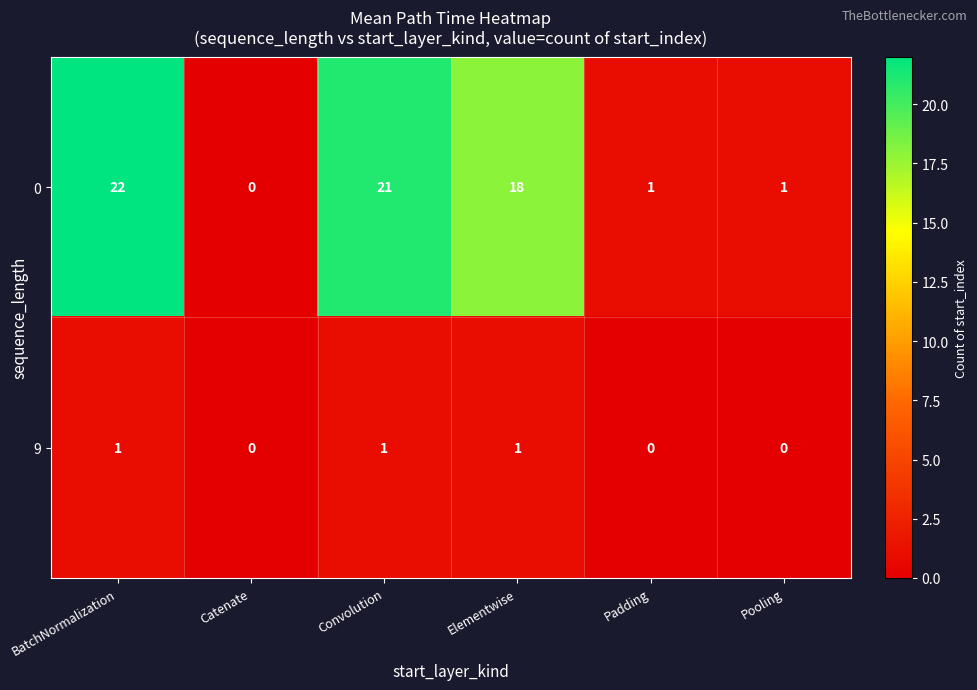

How many data points does each series have?

6